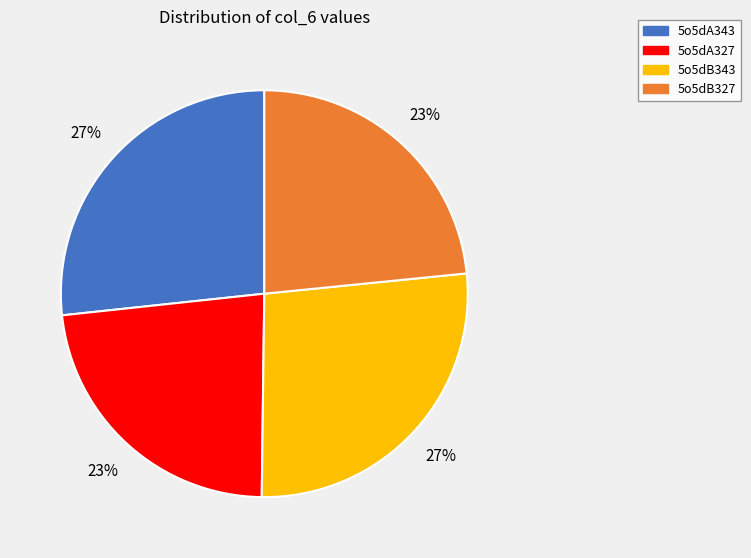

Is the sum of 5o5dB327 and 5o5dA327 greater than half?

No